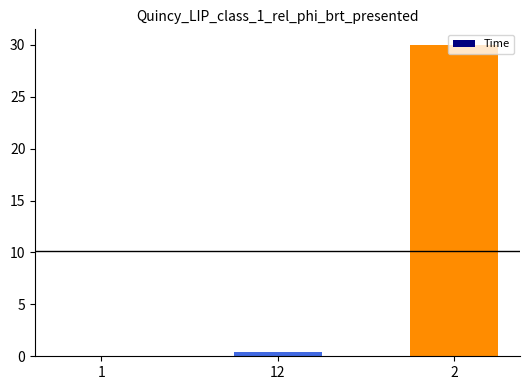

Is it true that the value at 2 is 30.0?

True